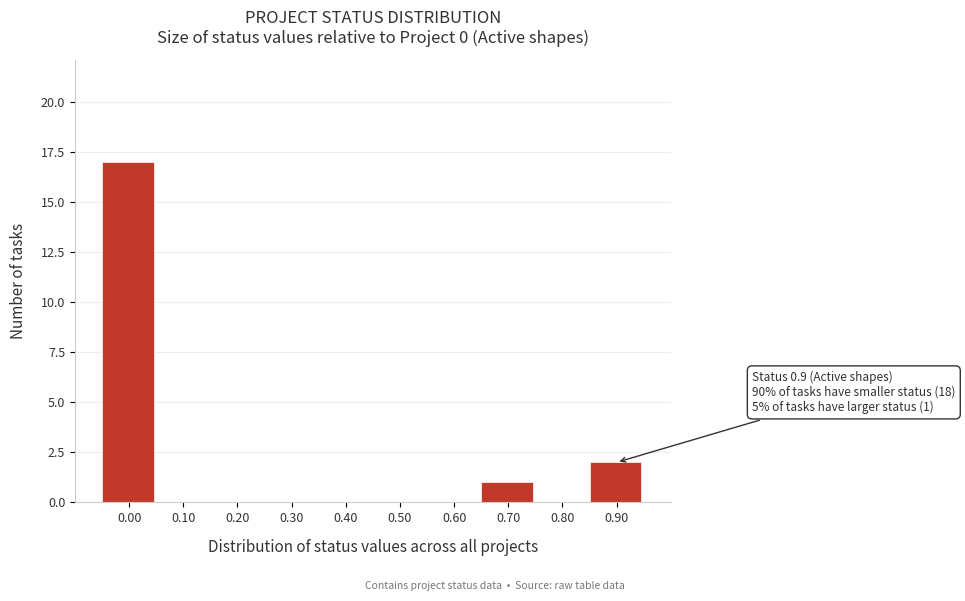

Reading left to right, what are all the values shown in this chart?

0.00=17	0.10=0	0.20=0	0.30=0	0.40=0	0.50=0	0.60=0	0.70=1	0.80=0	0.90=2